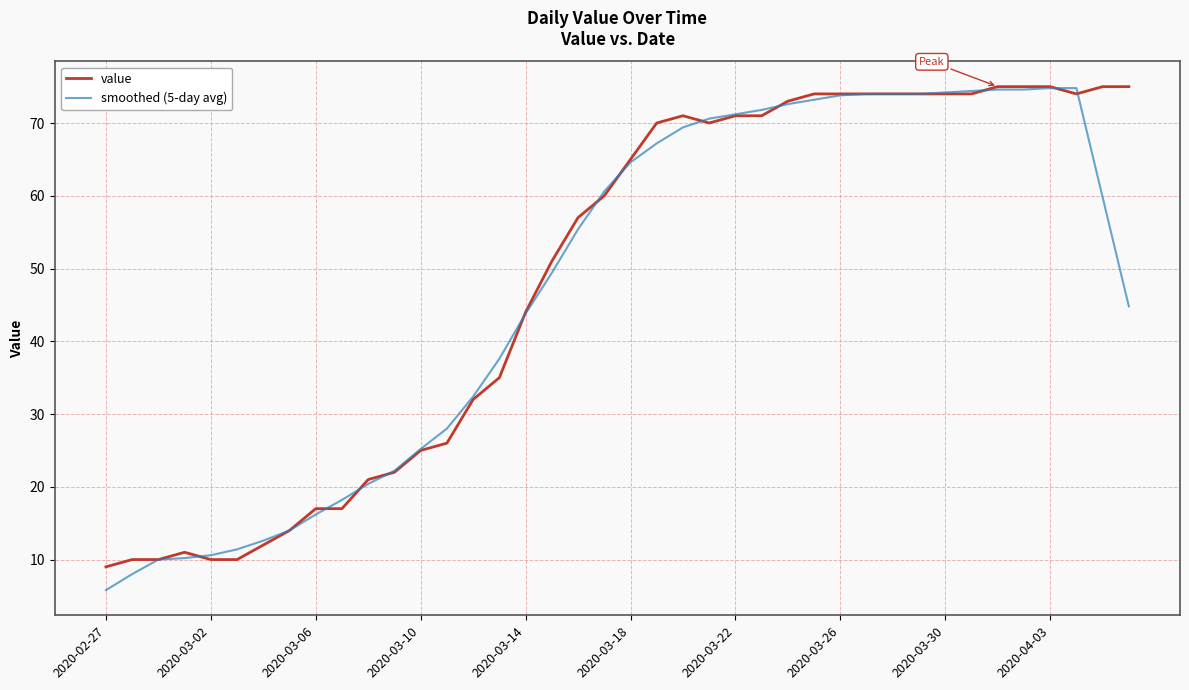

Count the number of data series in this chart.

2